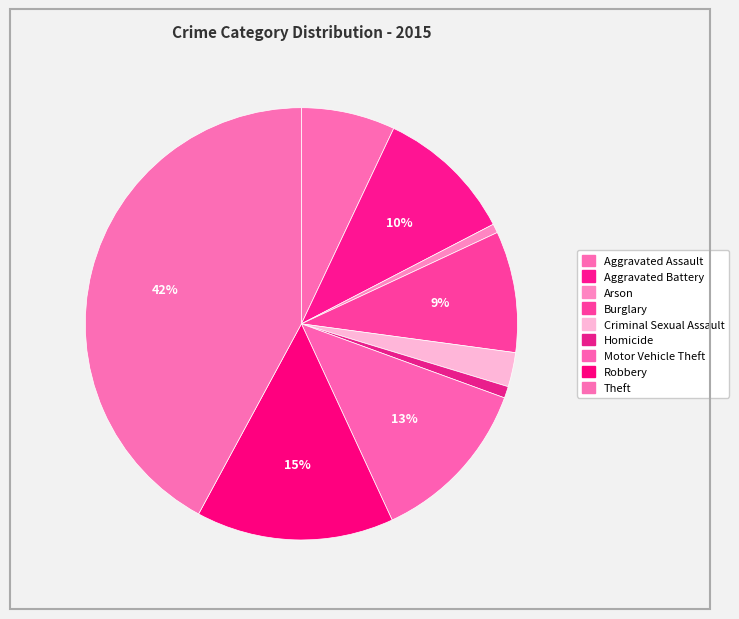

Does any single category account for the majority?

No